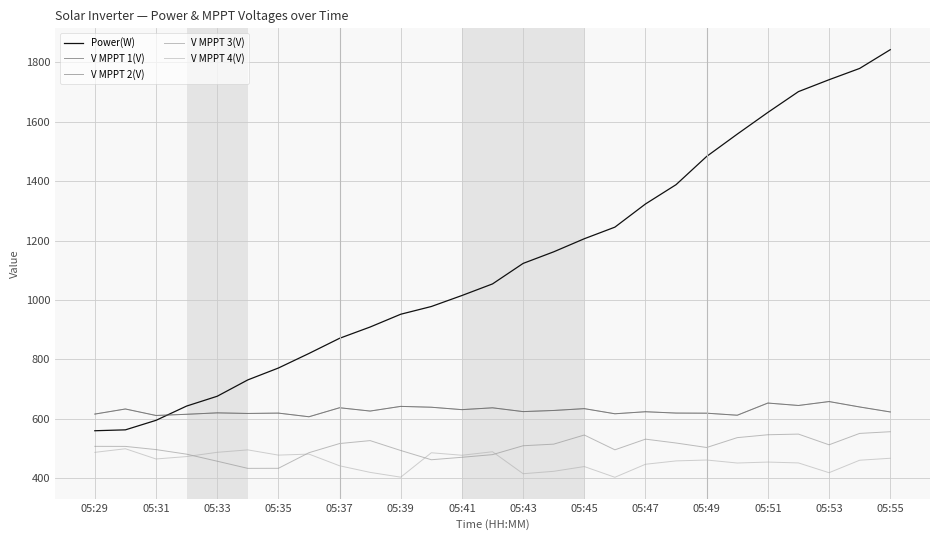

Which series has the largest total across all categories?

Power(W)